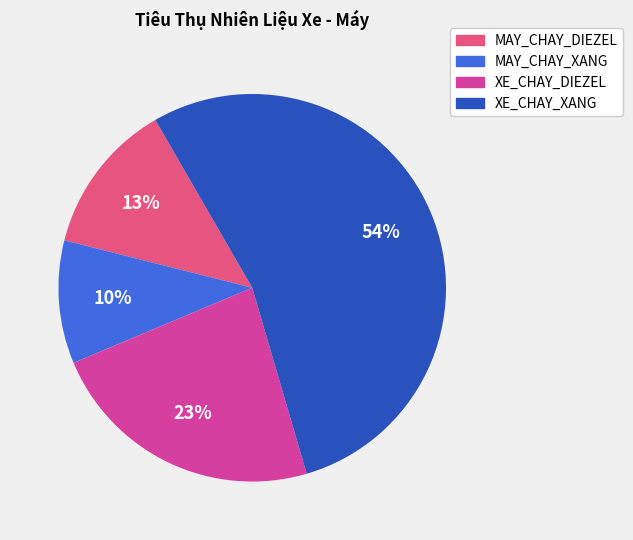

What is the smallest slice in the pie chart?

MAY_CHAY_XANG